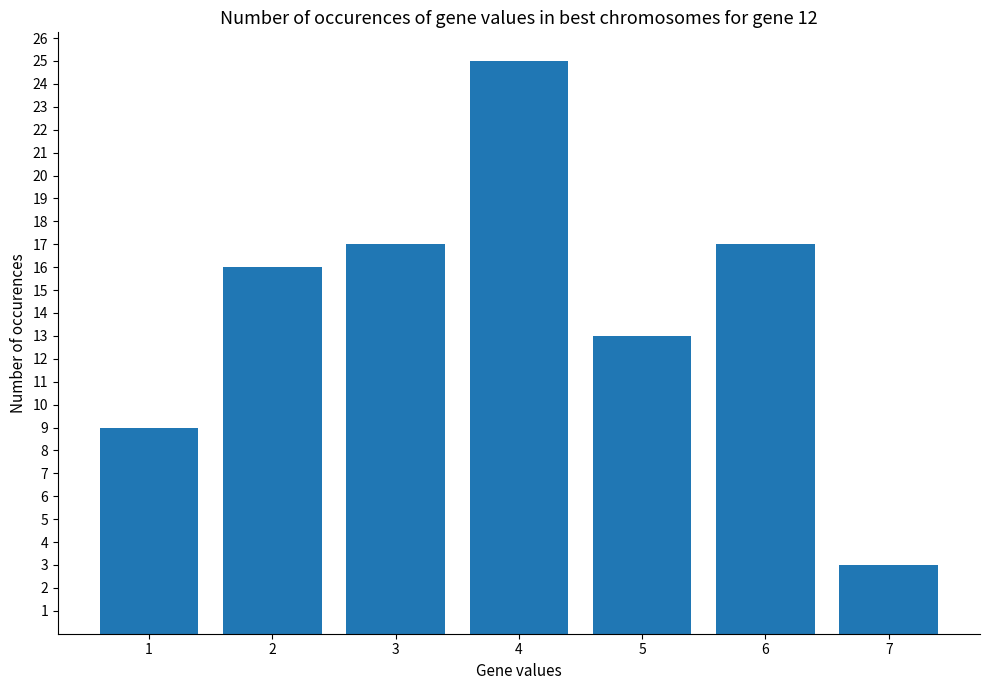

How many series are shown in this chart?

1